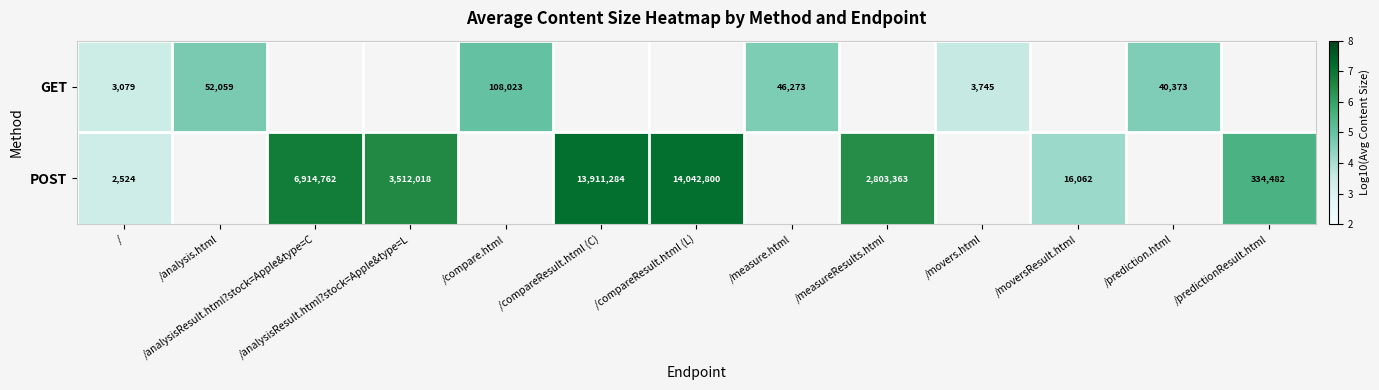

Is the value of GET at /compare.html greater than the value of POST at /moversResult.html?

Yes